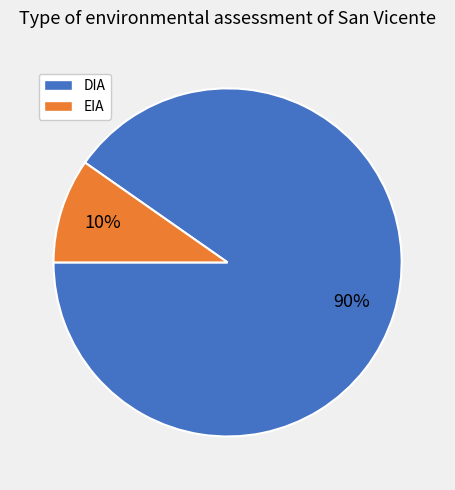

What percentage is the DIA slice, to the nearest percent?

90%